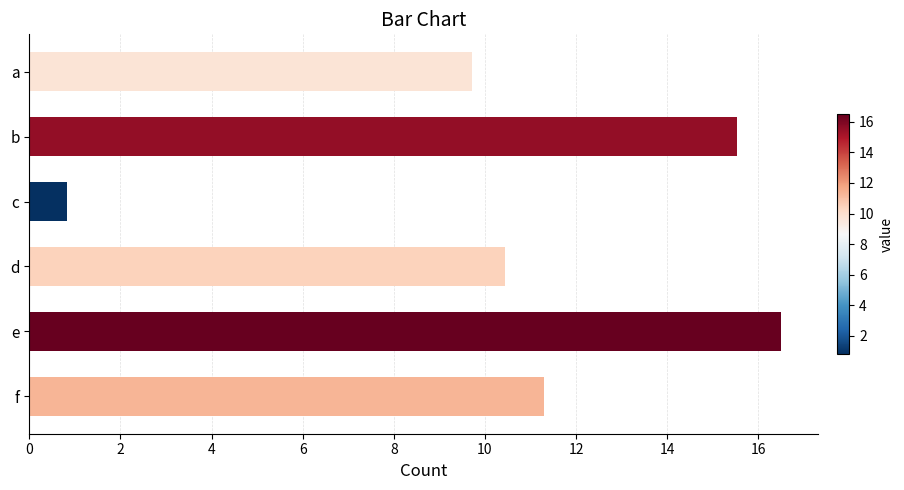

Reading top to bottom, extract all data points from this chart.

a=9.7	b=15.5	c=0.8	d=10.5	e=16.5	f=11.3